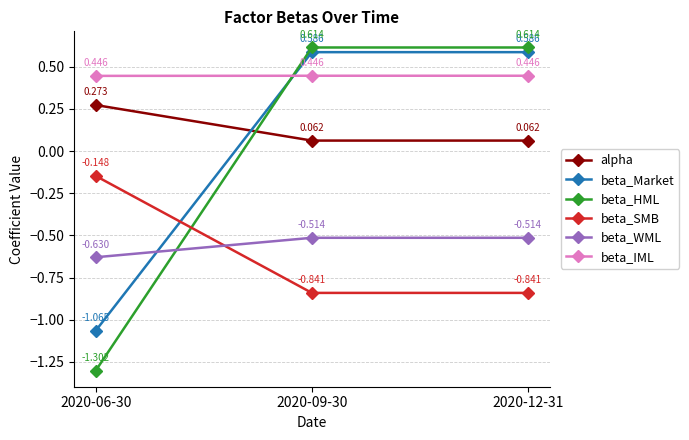

Which series has the widest spread of values?

beta_HML